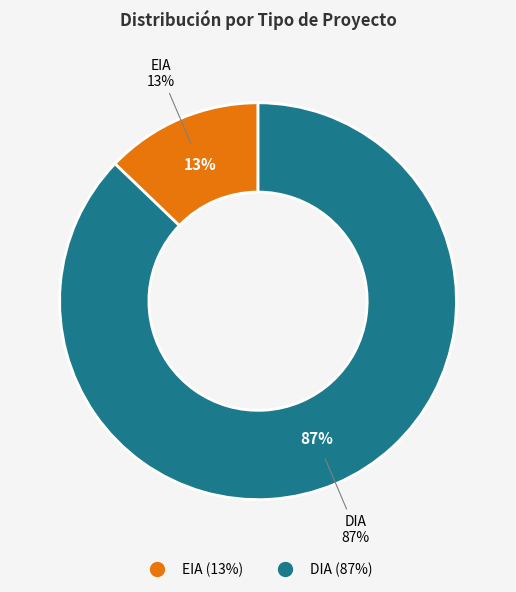

True or false: EIA accounts for 29% of the total.

False